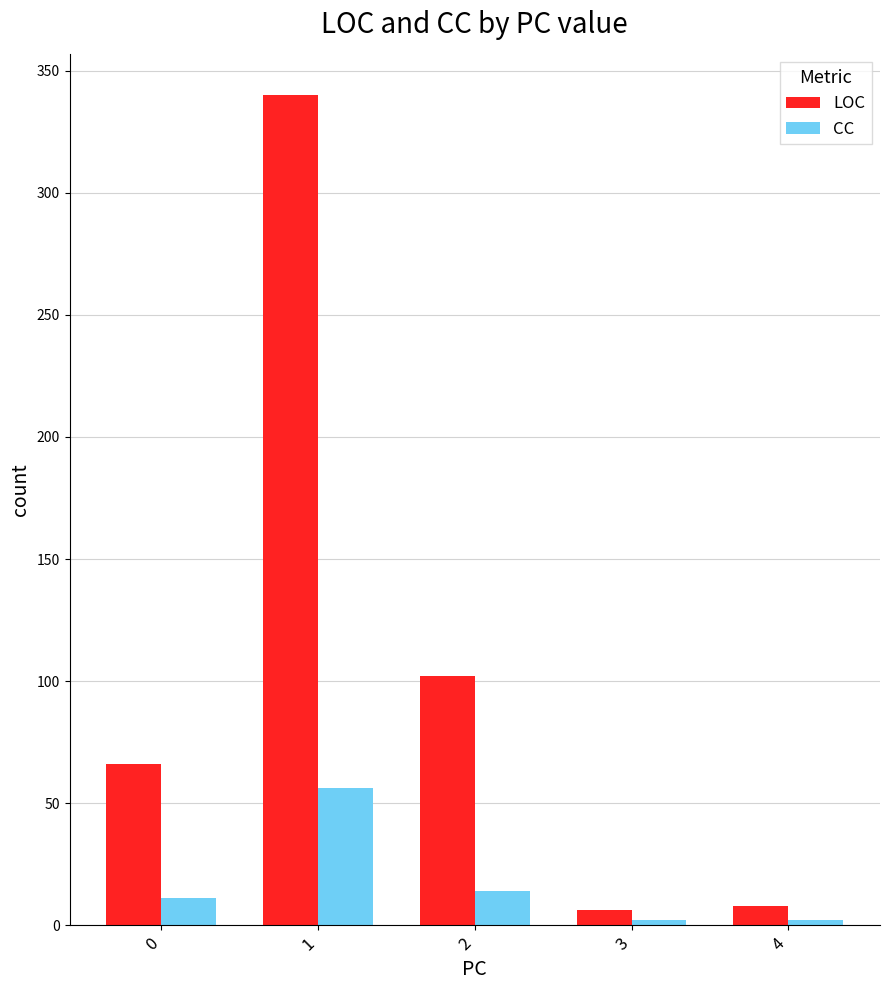

Reading left to right, extract all data points from this chart.

LOC: 0=66	1=340	2=102	3=6	4=8
CC: 0=11	1=56	2=14	3=2	4=2